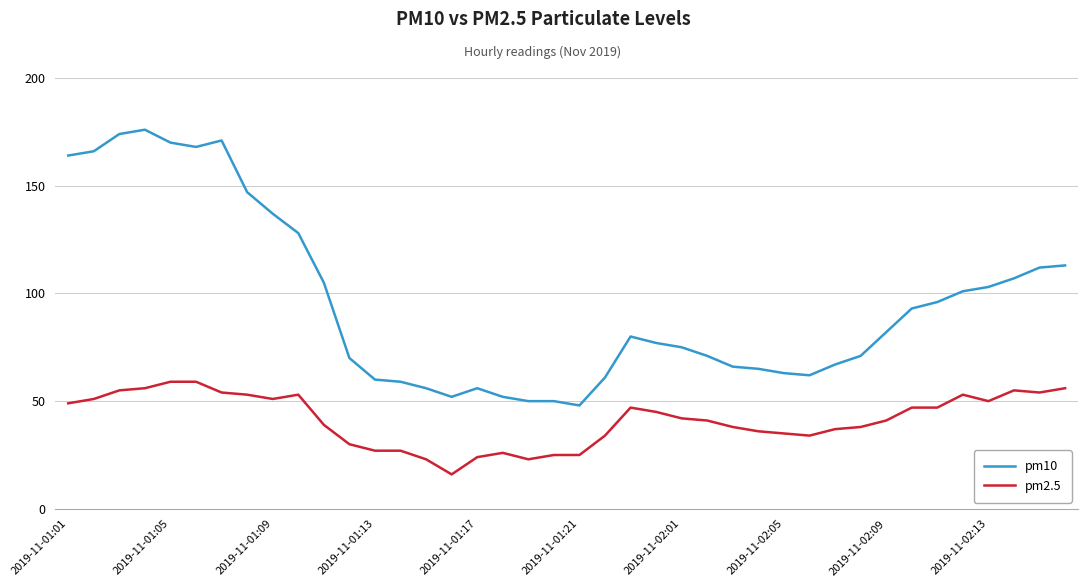

True or false: pm10 and pm2.5 intersect in this chart.

False